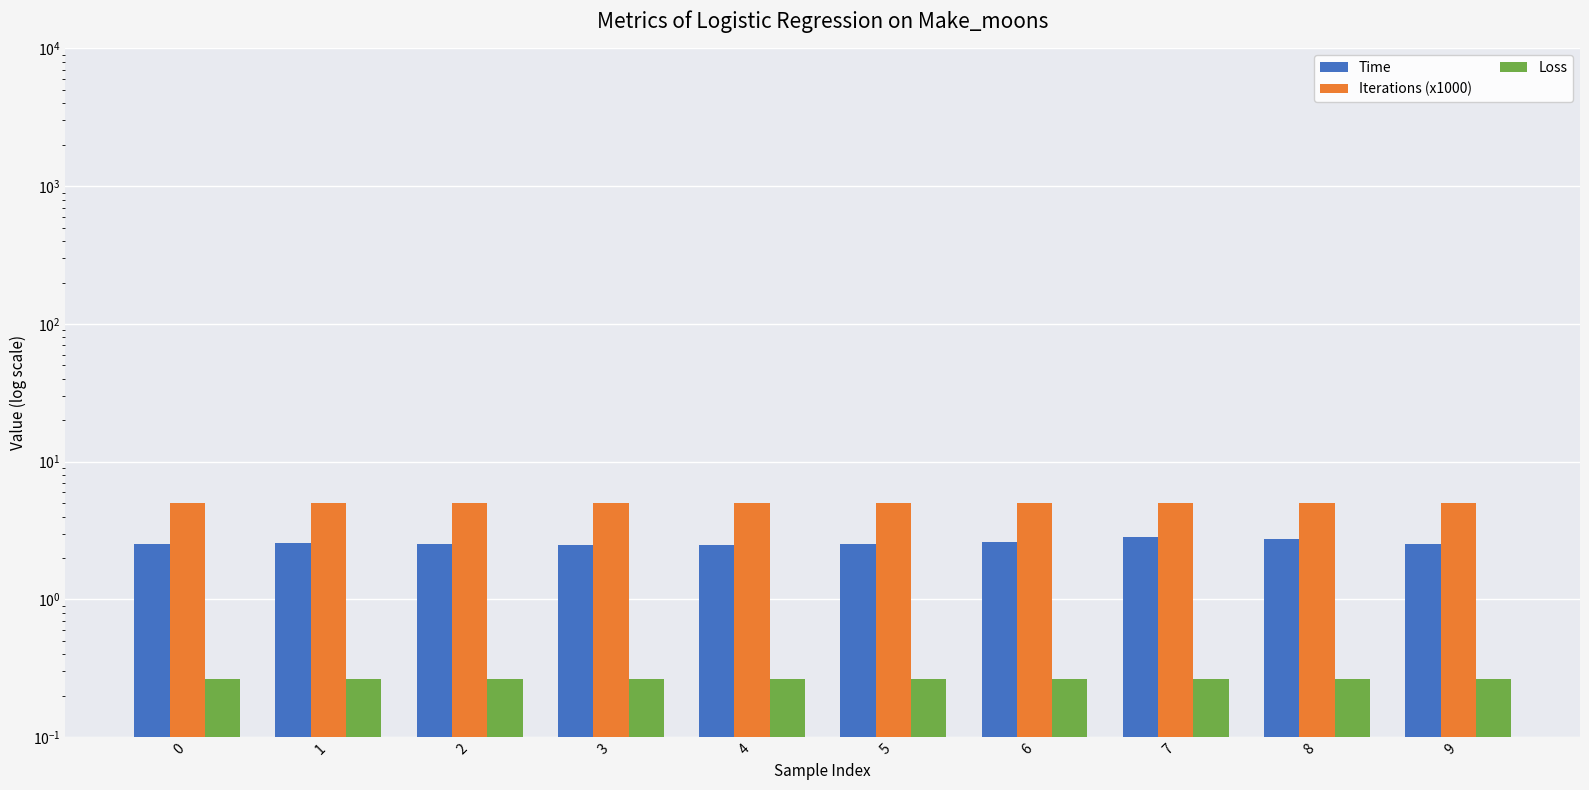

Which has a higher value, 5 or 3?

5